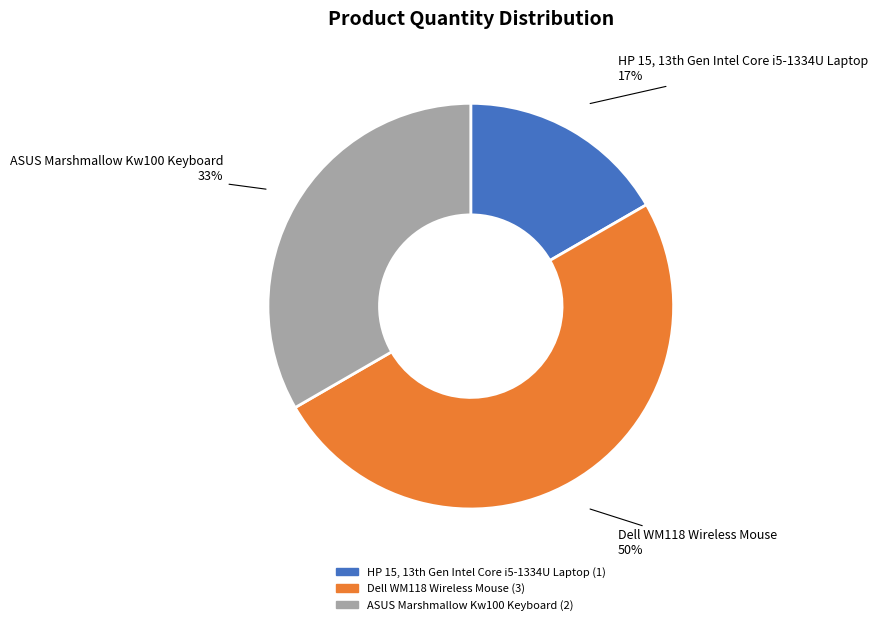

Which slice is the largest?

Dell WM118 Wireless Mouse